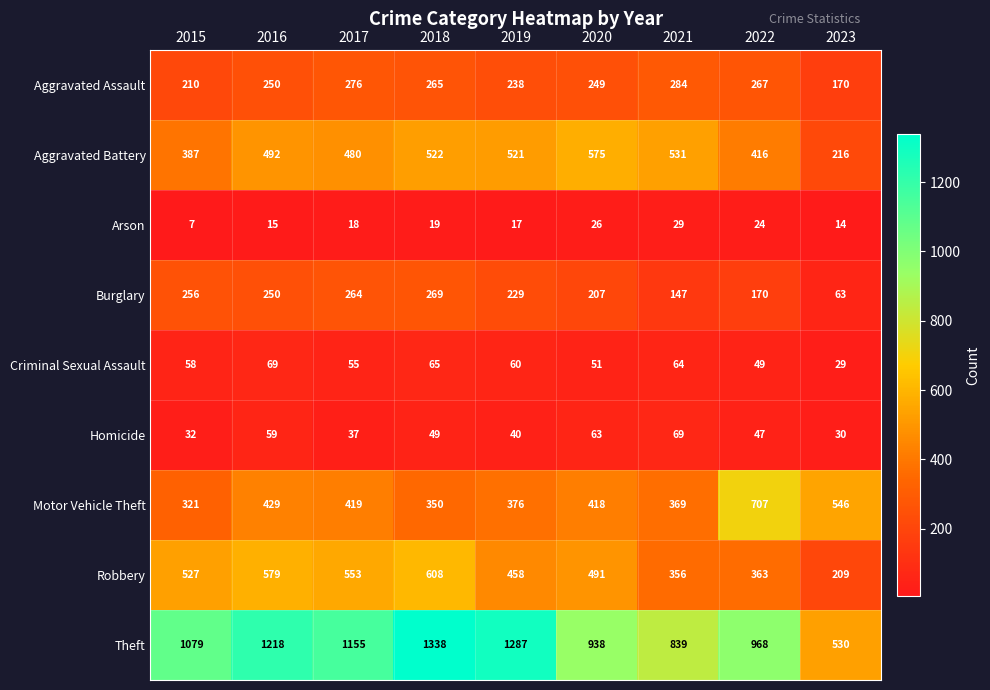

At which label is Burglary closest to 166?

2022